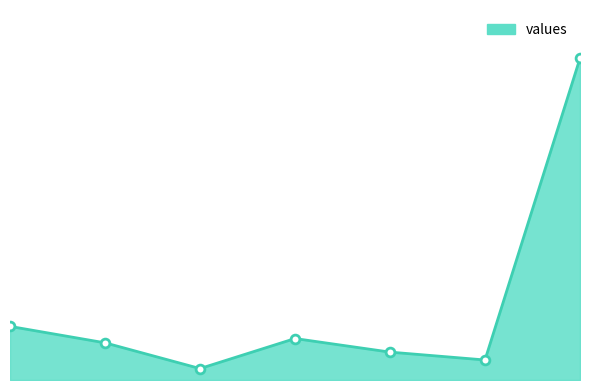

Does the chart have visible grid lines?

No